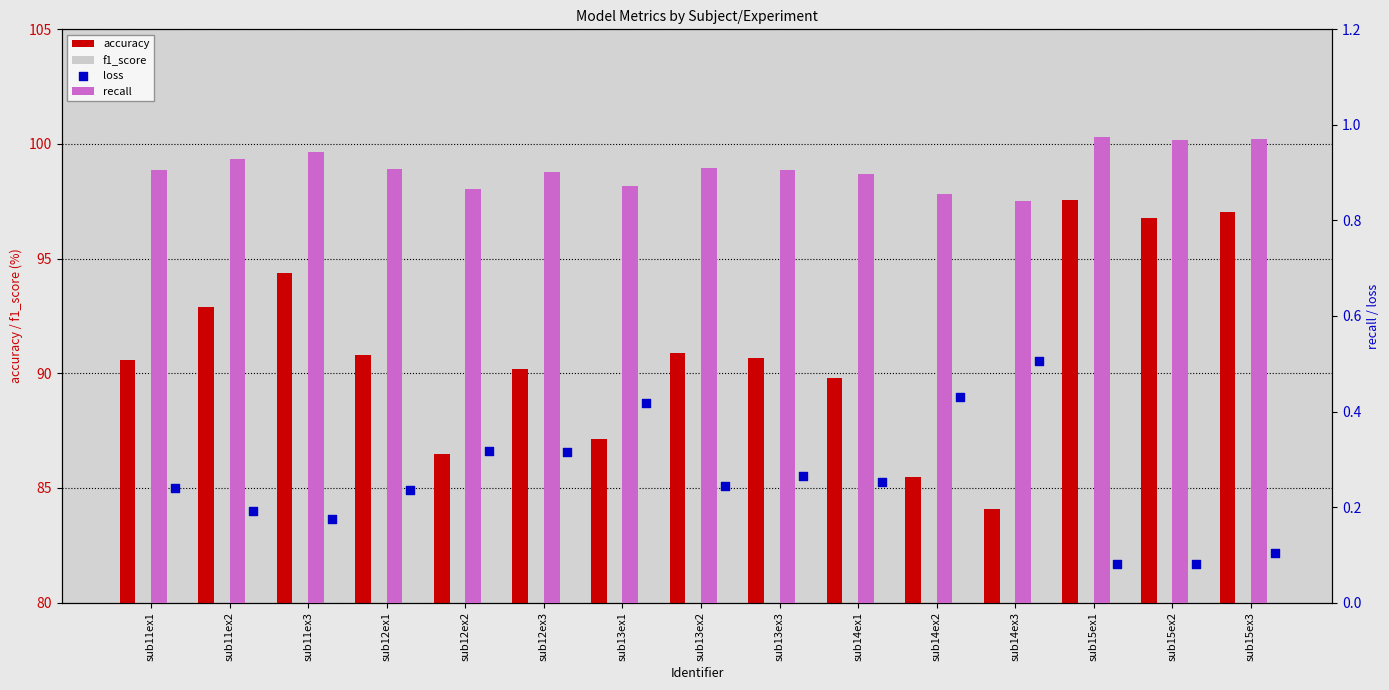

What are all the series names shown in the legend?

accuracy, f1_score, recall, loss